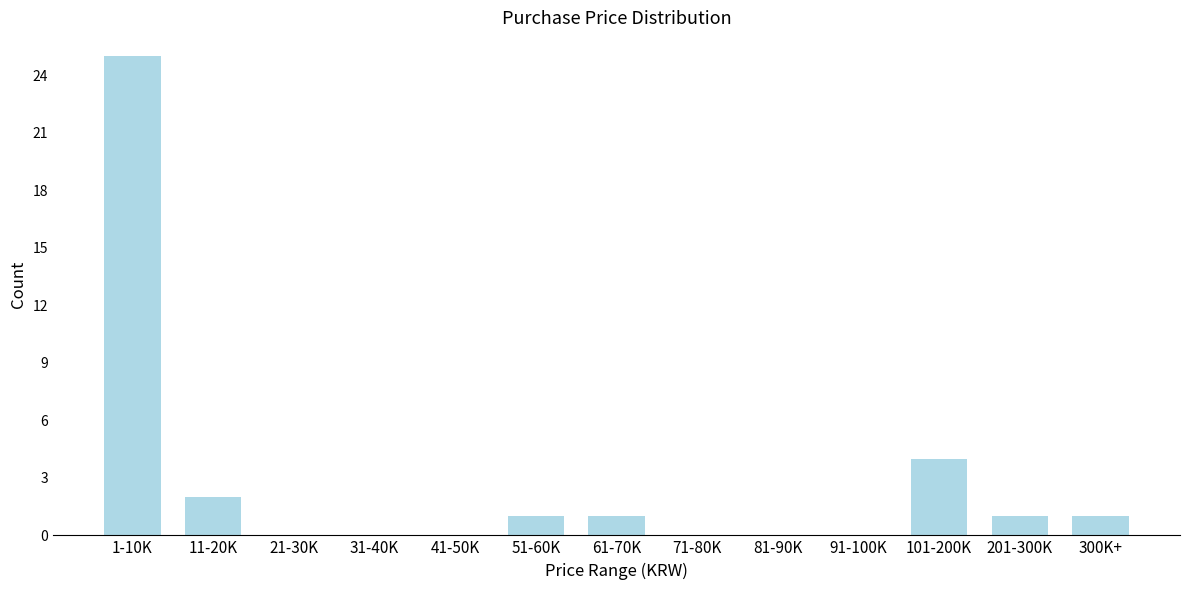

Reading left to right, what are all the values shown in this chart?

1-10K=25	11-20K=2	21-30K=0	31-40K=0	41-50K=0	51-60K=1	61-70K=1	71-80K=0	81-90K=0	91-100K=0	101-200K=4	201-300K=1	300K+=1